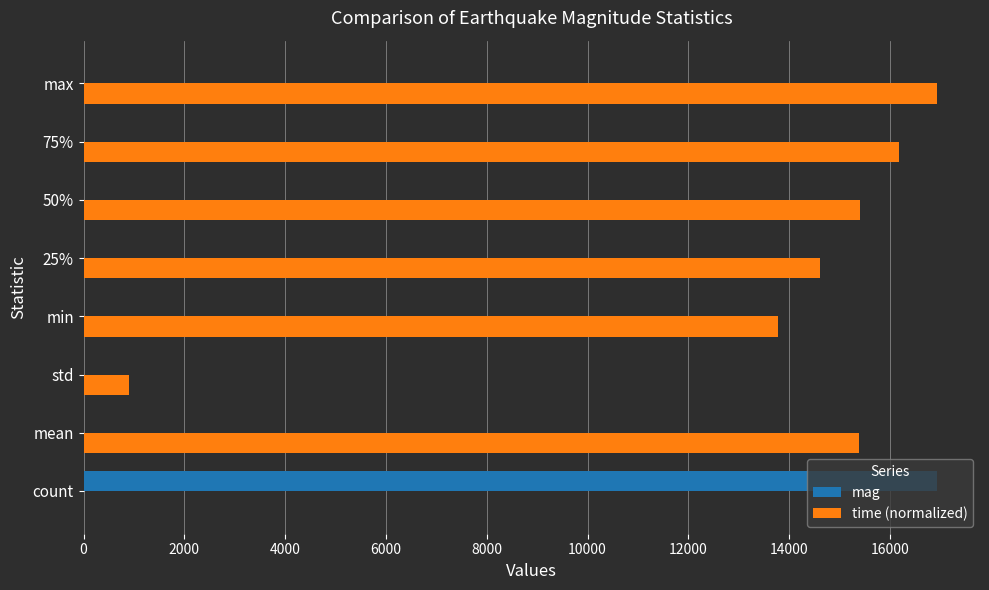

True or false: mag has a value of 16938.0 at count.

True